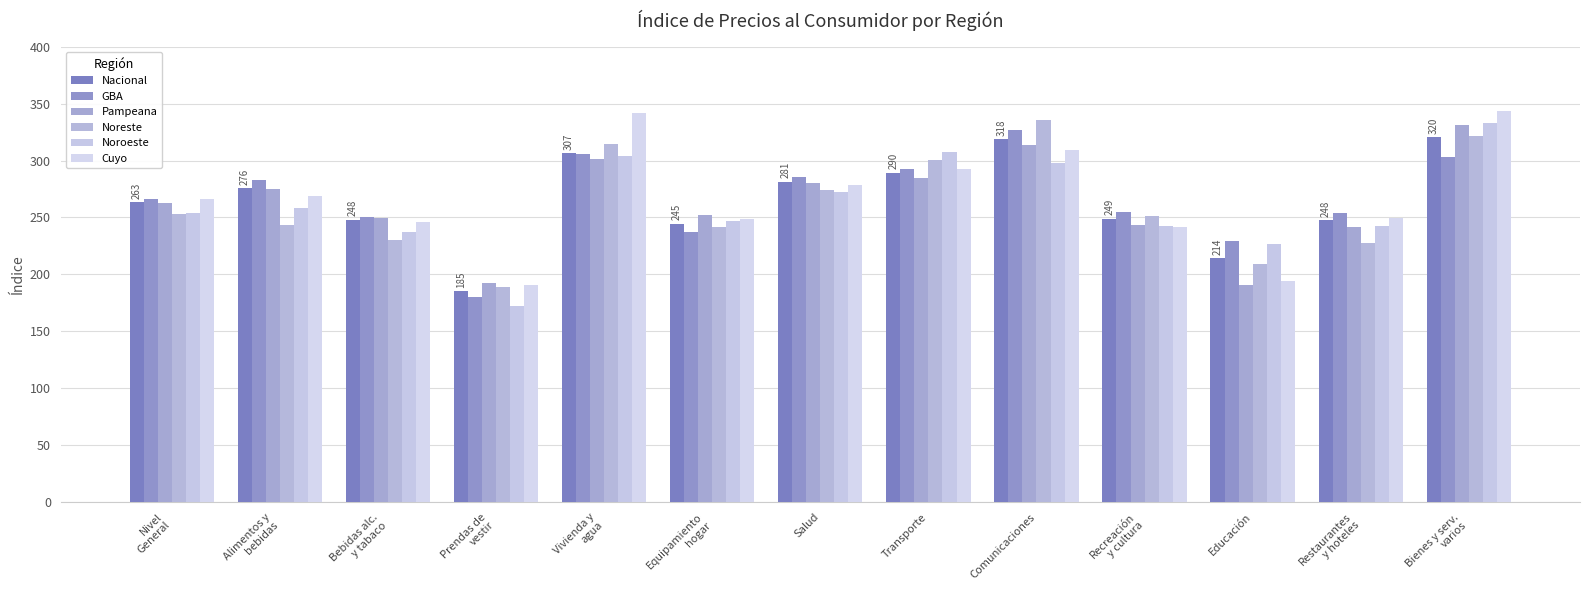

Where does the Noroeste series first go above 253?

Nivel
General